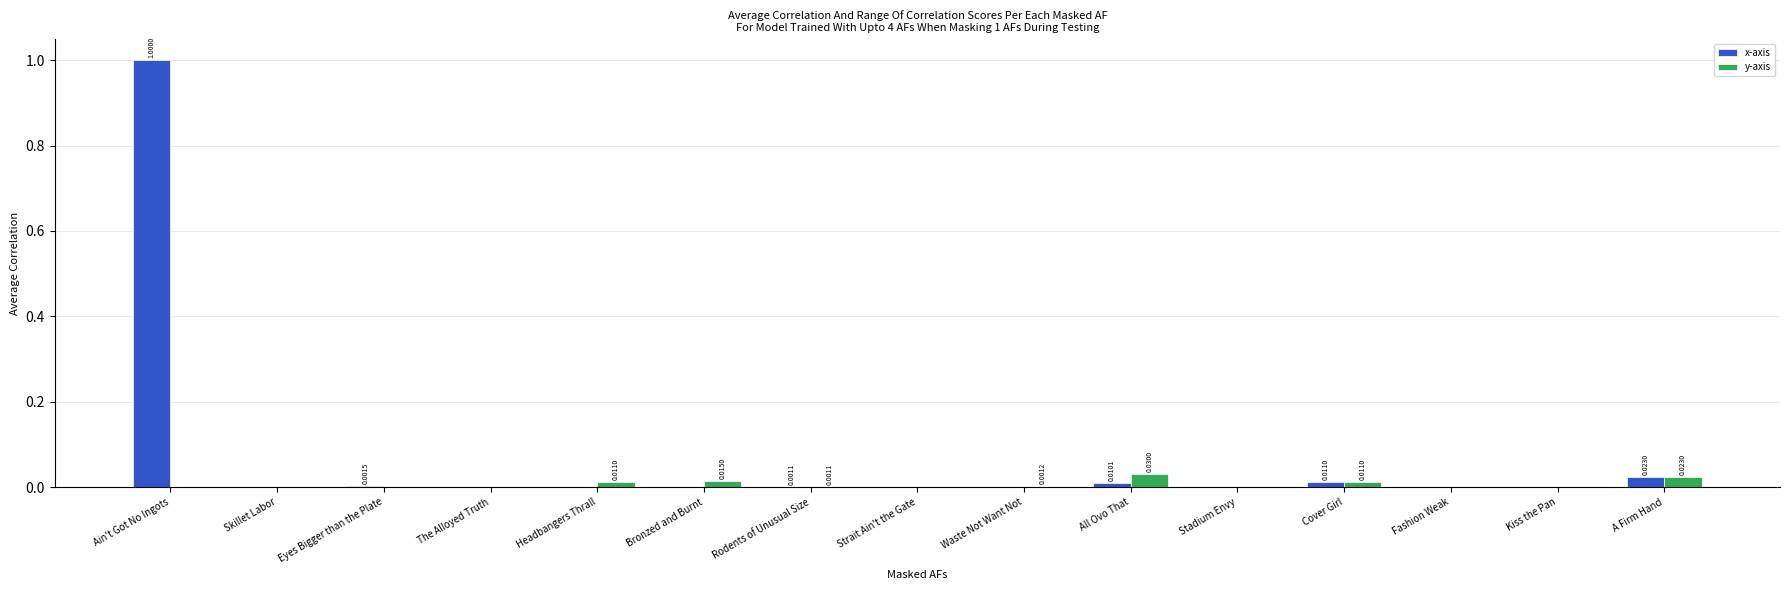

At which label does x-axis reach its peak?

Ain't Got No Ingots